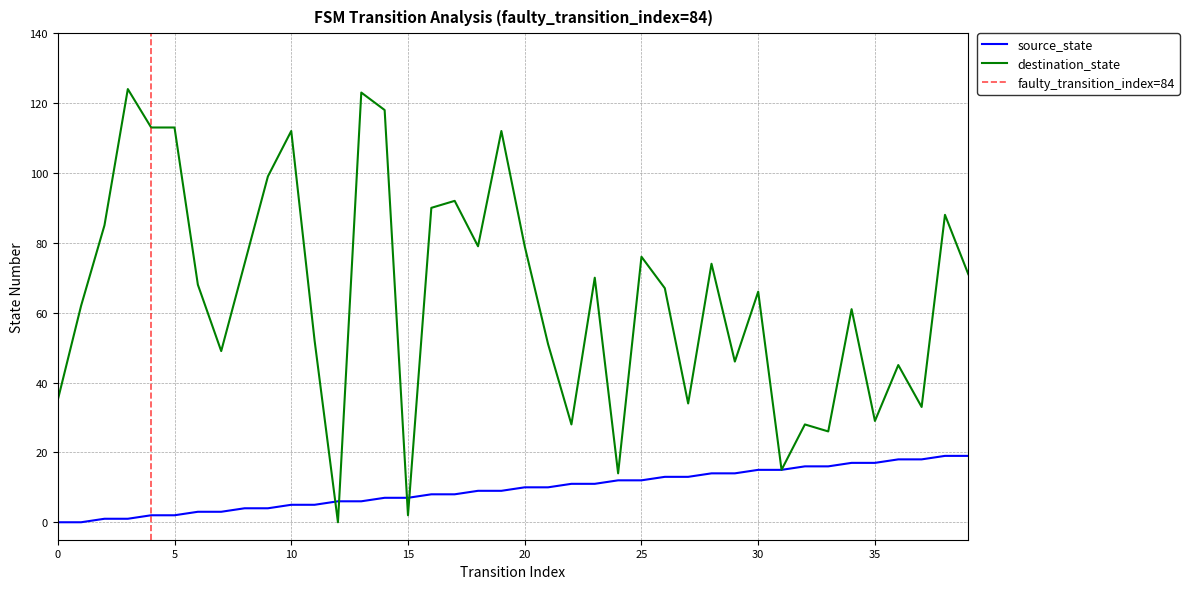

Is the value of destination_state at 5 greater than the value of source_state at 20?

Yes